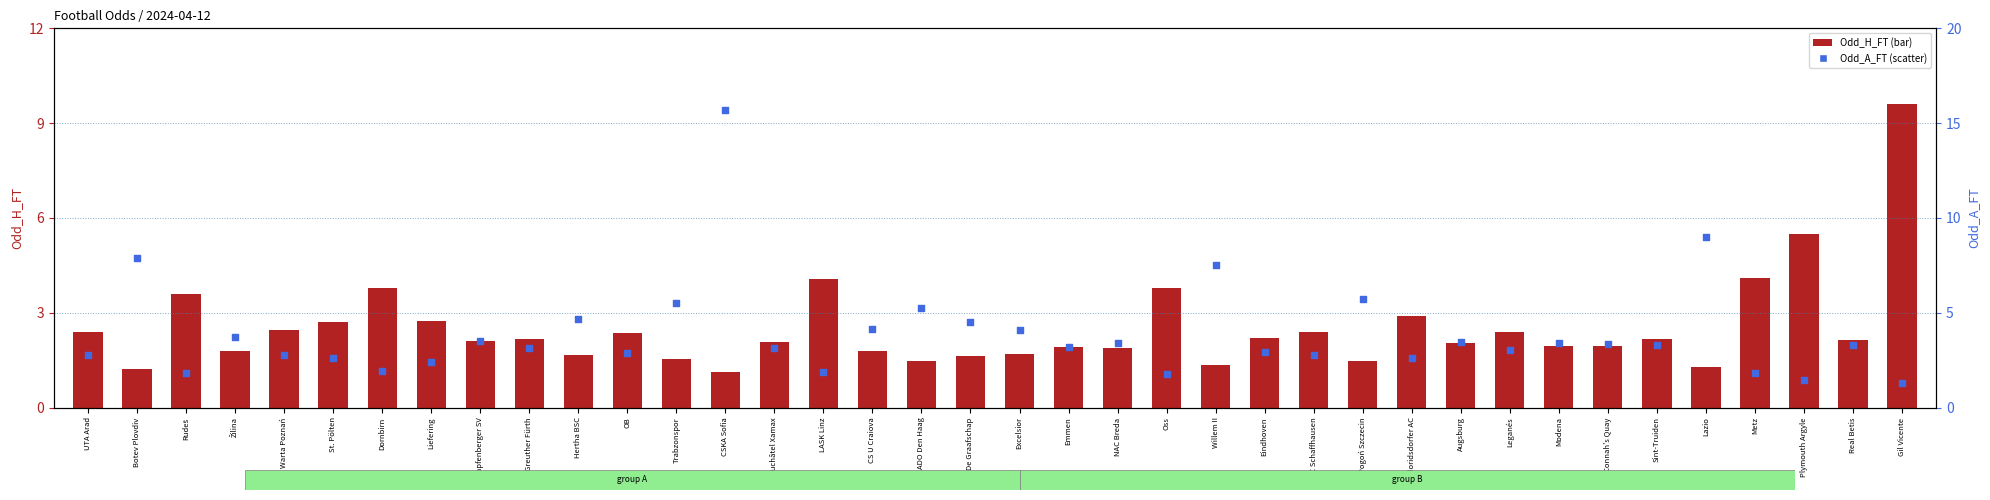

Which series reaches the maximum Y coordinate?

Odd_A_FT